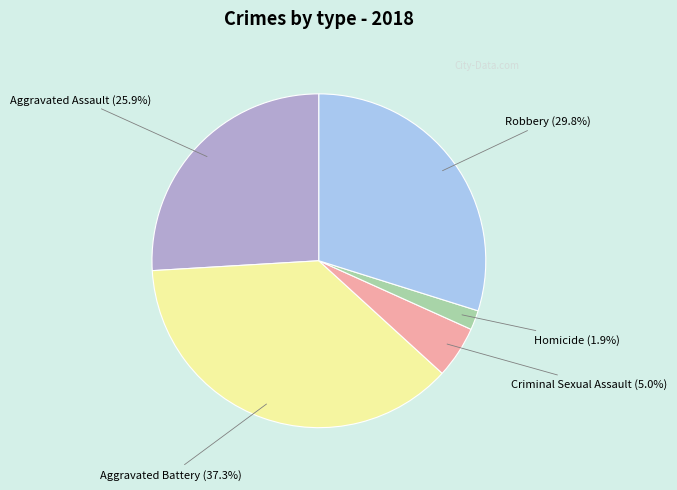

To the nearest percent, what is the average slice percentage?

20%